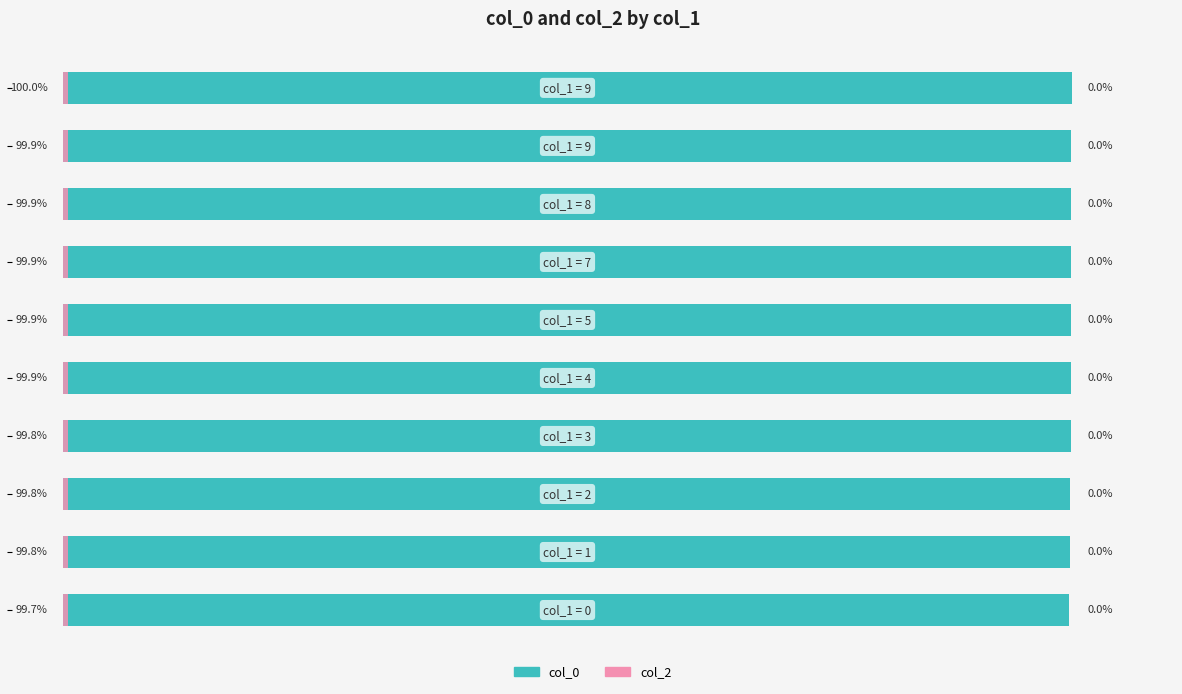

Count the number of categories in the chart.

10